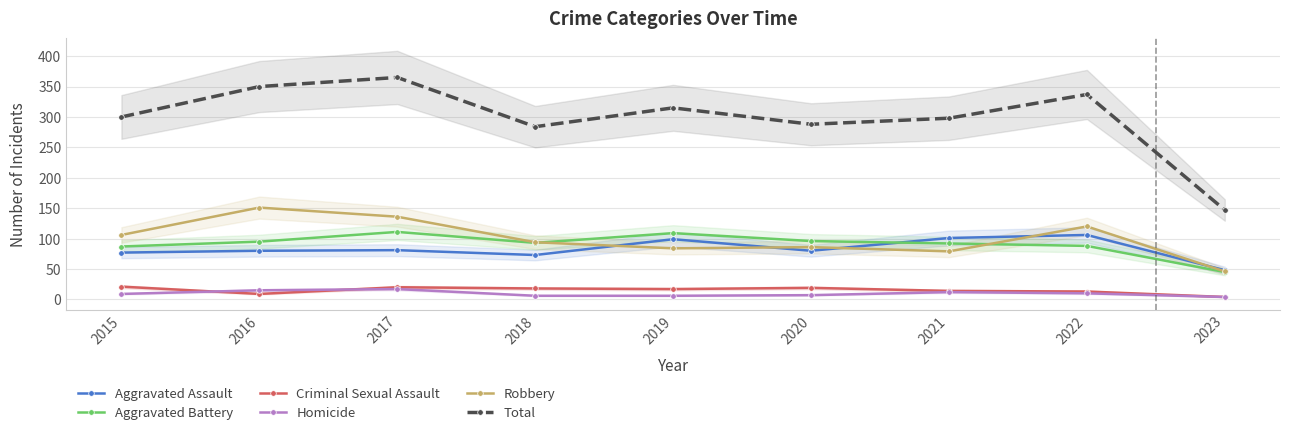

What is the difference between the maximum and minimum values in the Aggravated Assault series?

58